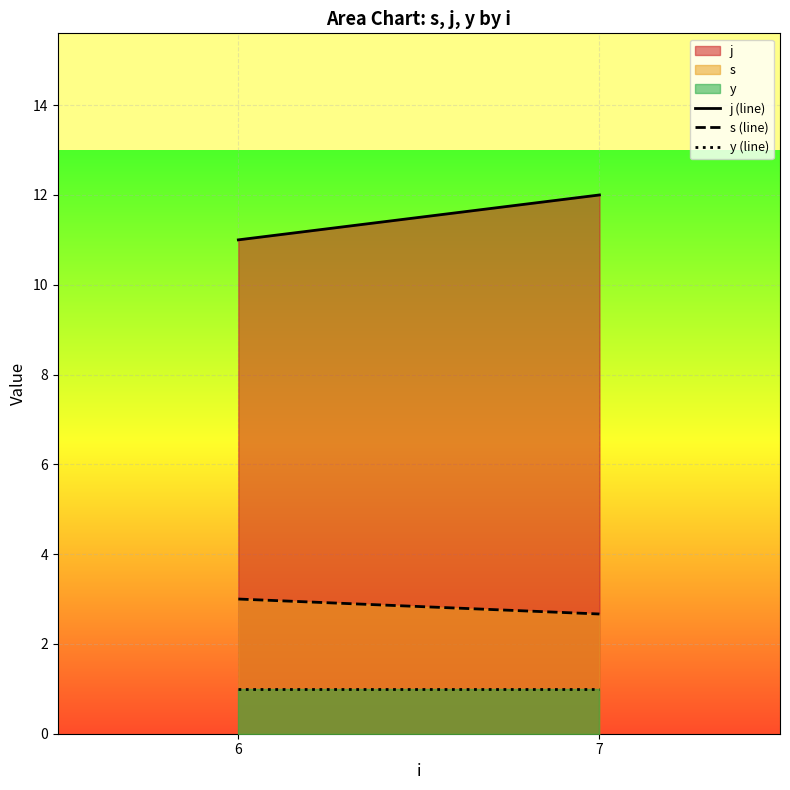

What is the smallest value displayed?

1.0